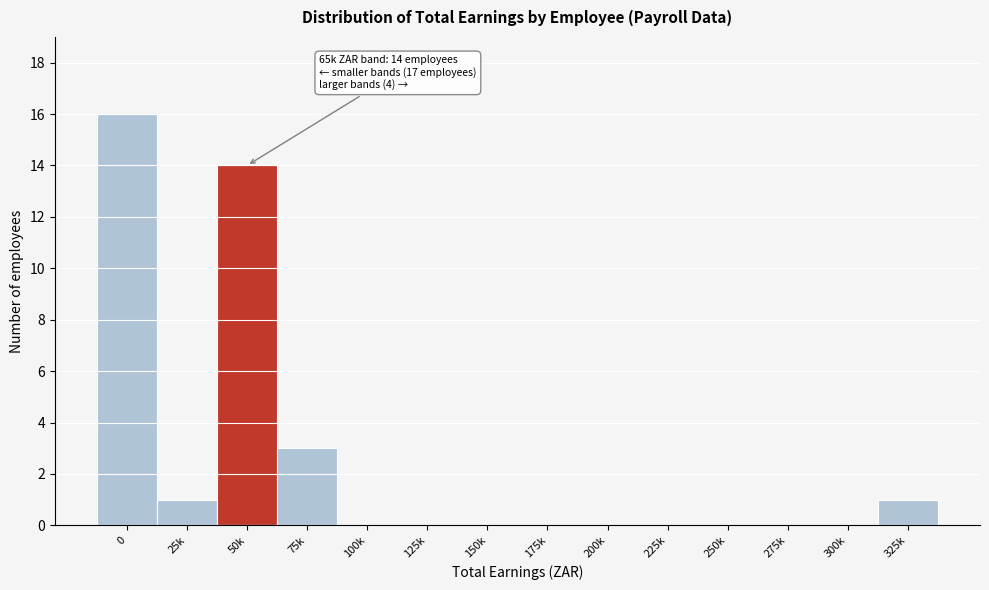

Reading right to left, extract all data points from this chart.

325k=1	300k=0	275k=0	250k=0	225k=0	200k=0	175k=0	150k=0	125k=0	100k=0	75k=3	50k=14	25k=1	0=16